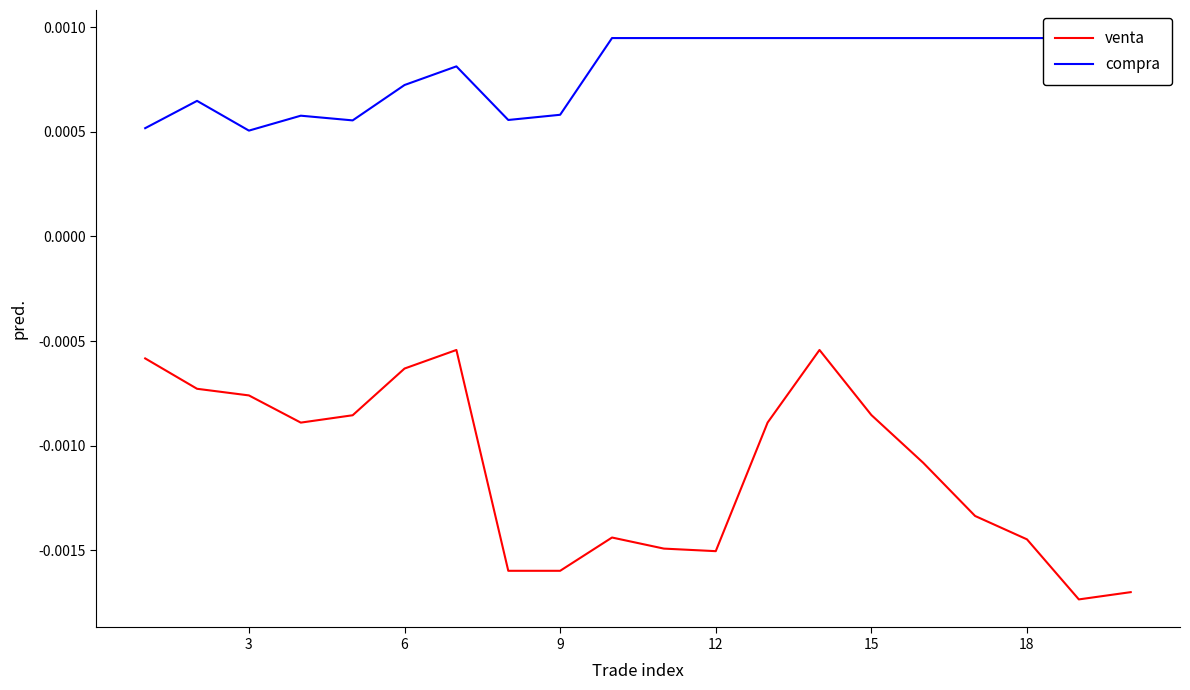

Does the chart display data point markers on the line(s)?

No